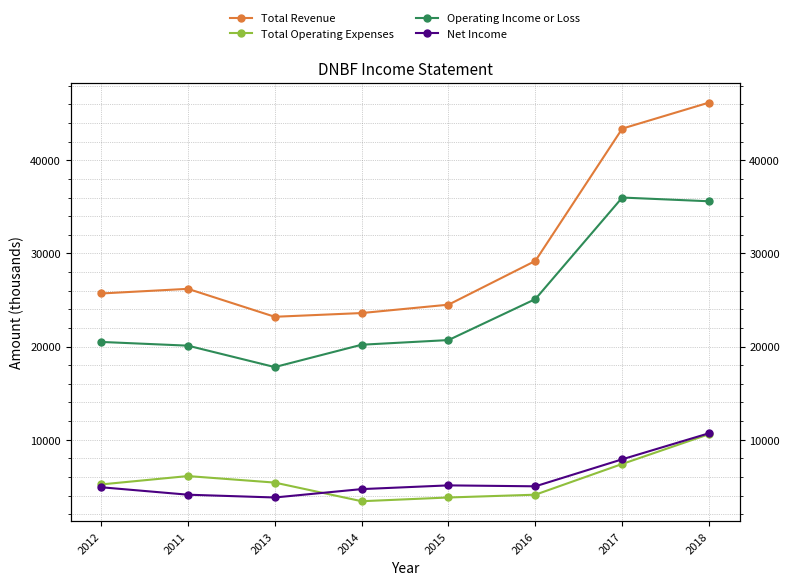

Where does the Total Operating Expenses series first go above 5400?

2011